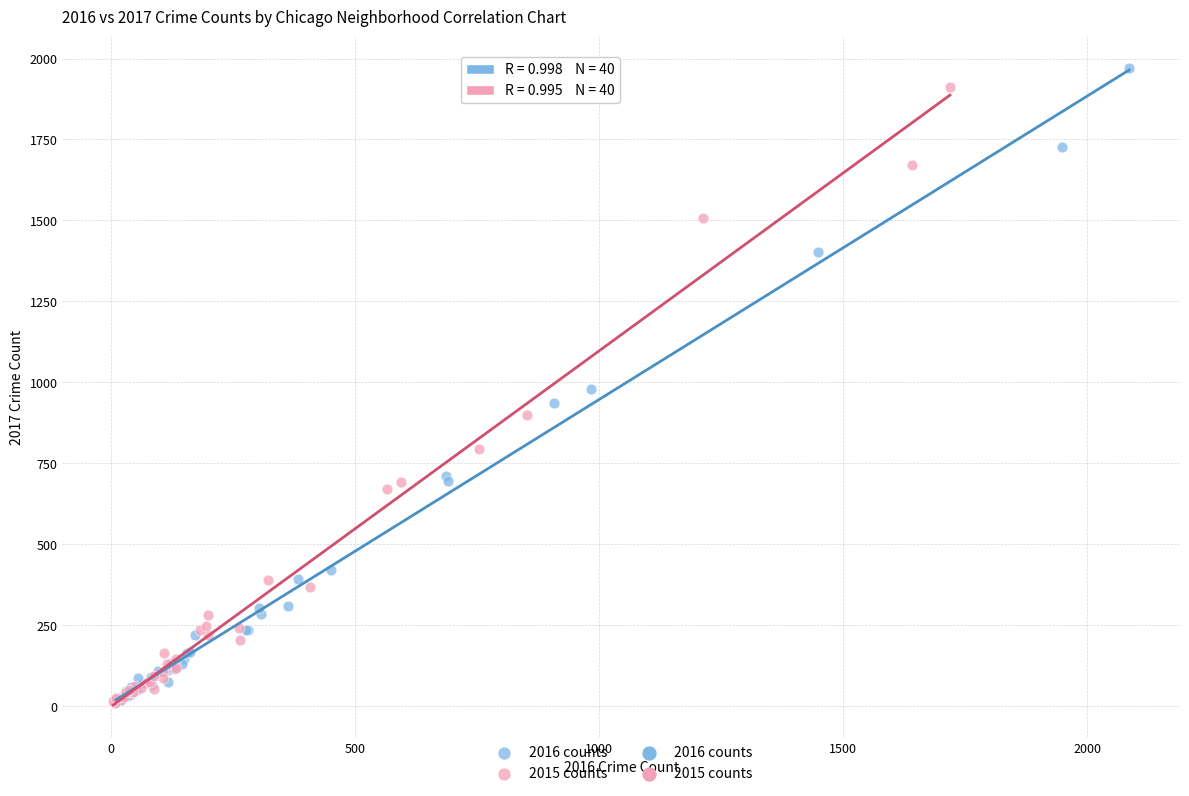

Which series contains the highest Y value?

2016 counts